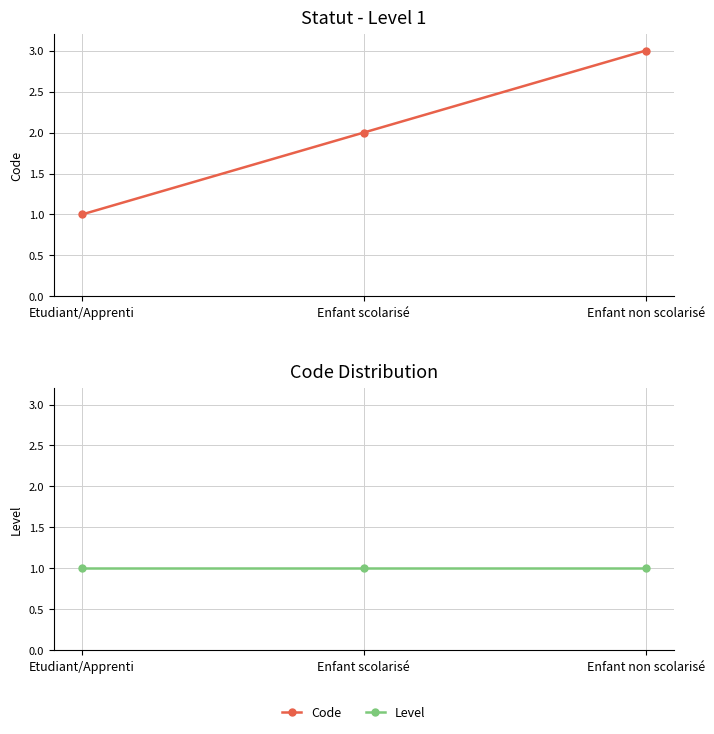

Does the chart have visible grid lines?

Yes